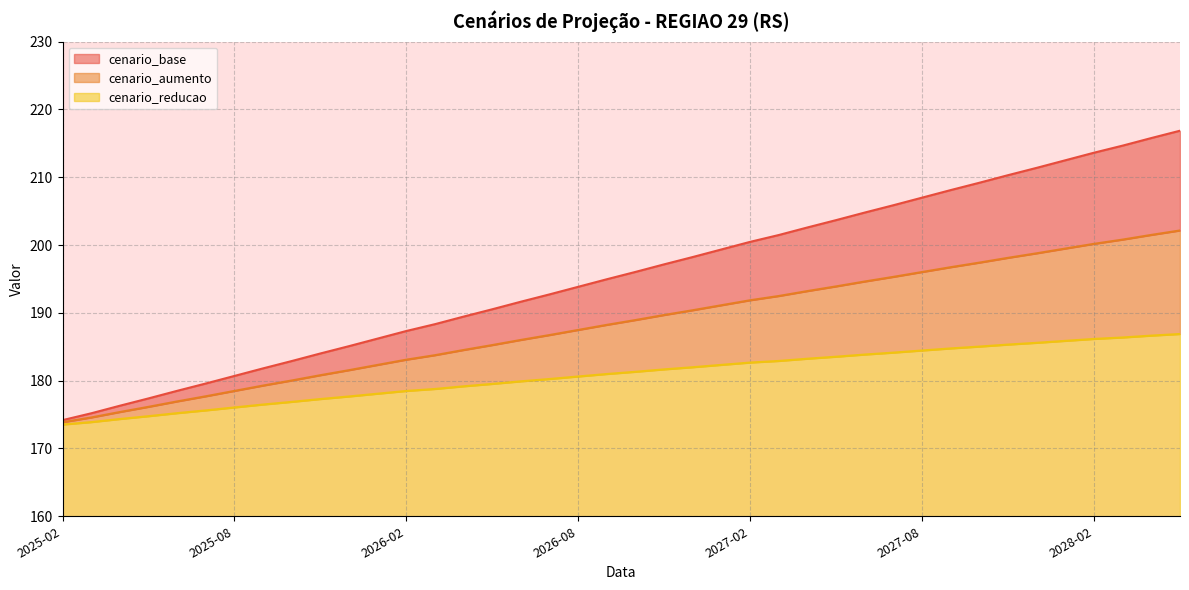

What is the value of the cenario_base point at the 12th from the left?

186.2